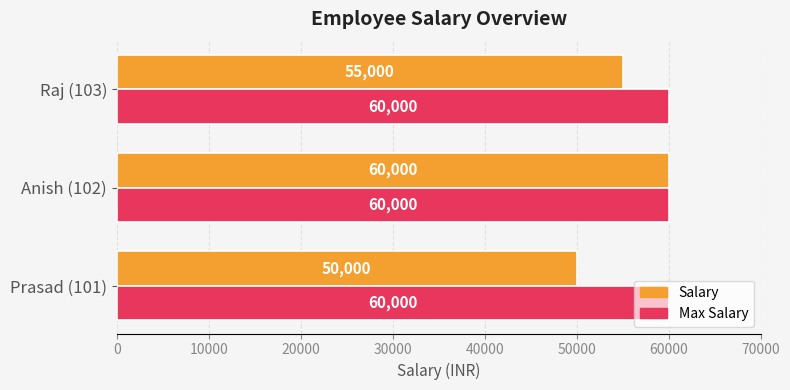

What is the sum of all Max Salary values?

180000